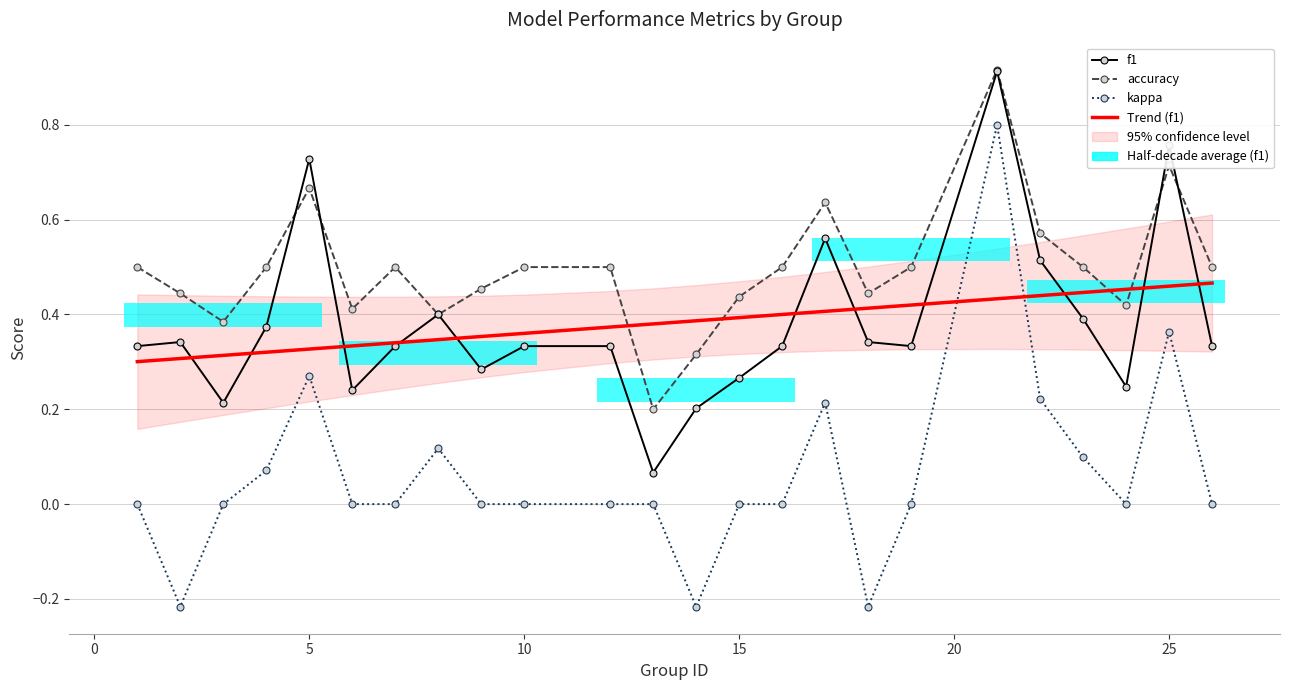

What is the minimum value for Trend (f1)?

0.3